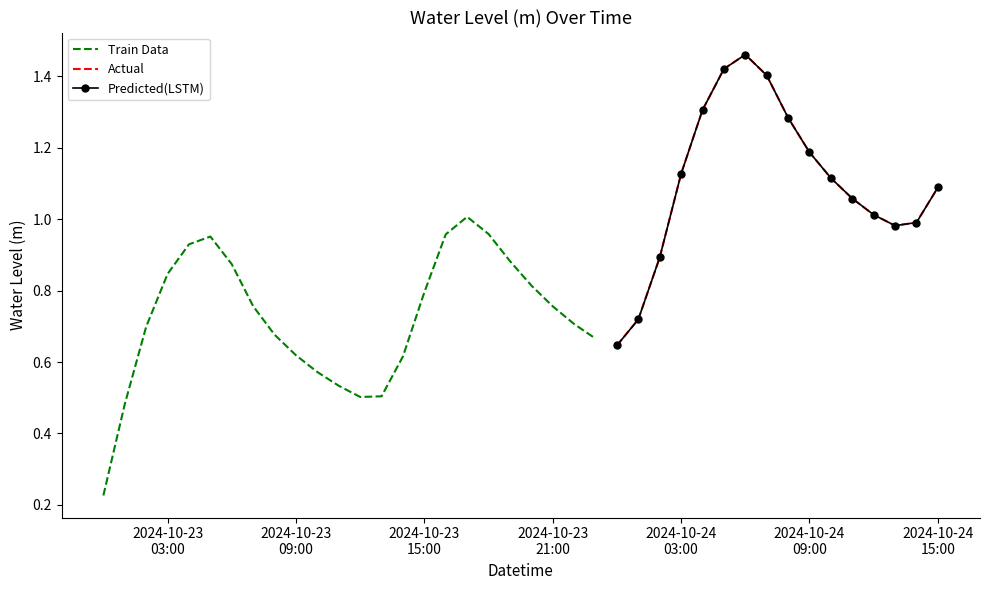

What is the greatest value displayed?

1.5